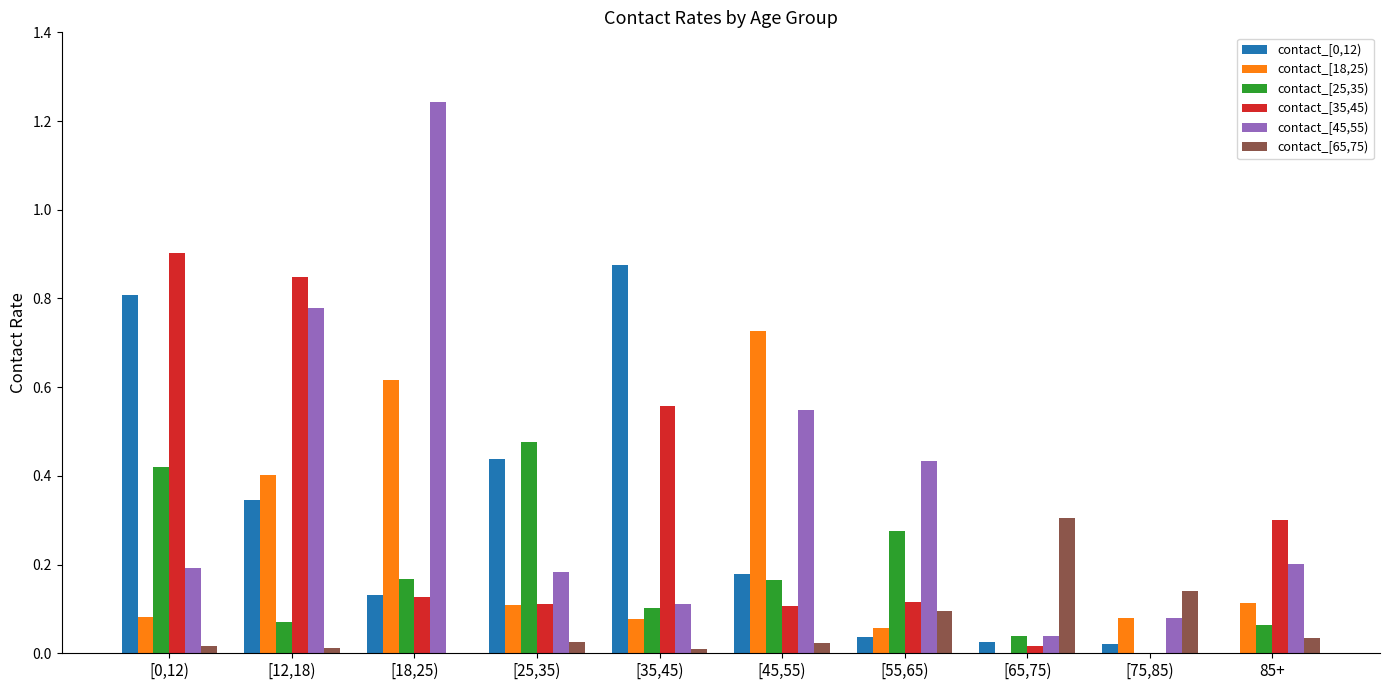

The contact_[45,55) series shows 0.2 at [12,18). True or false?

False